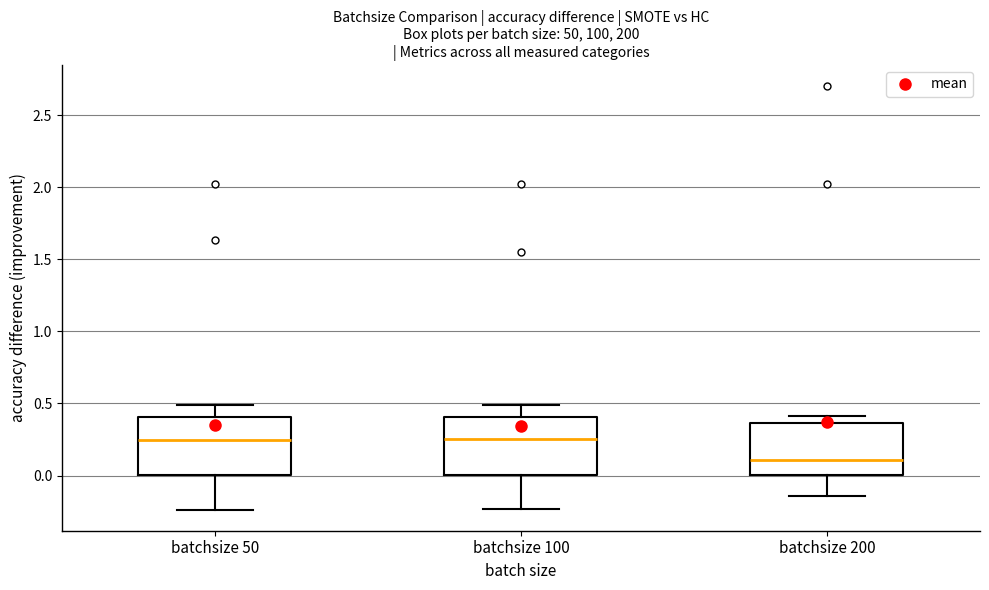

Reading left to right, read every box against the y-axis: the position of its median line, the range the box covers, and the ends of its whiskers. The values are not printed on the chart, so give them approximately, as read against the axis.

batchsize 50: median 0.25, box 0.00 to 0.40, whiskers -0.25 to 0.50
batchsize 100: median 0.25, box 0.00 to 0.40, whiskers -0.25 to 0.50
batchsize 200: median 0.10, box 0.00 to 0.35, whiskers -0.15 to 0.40